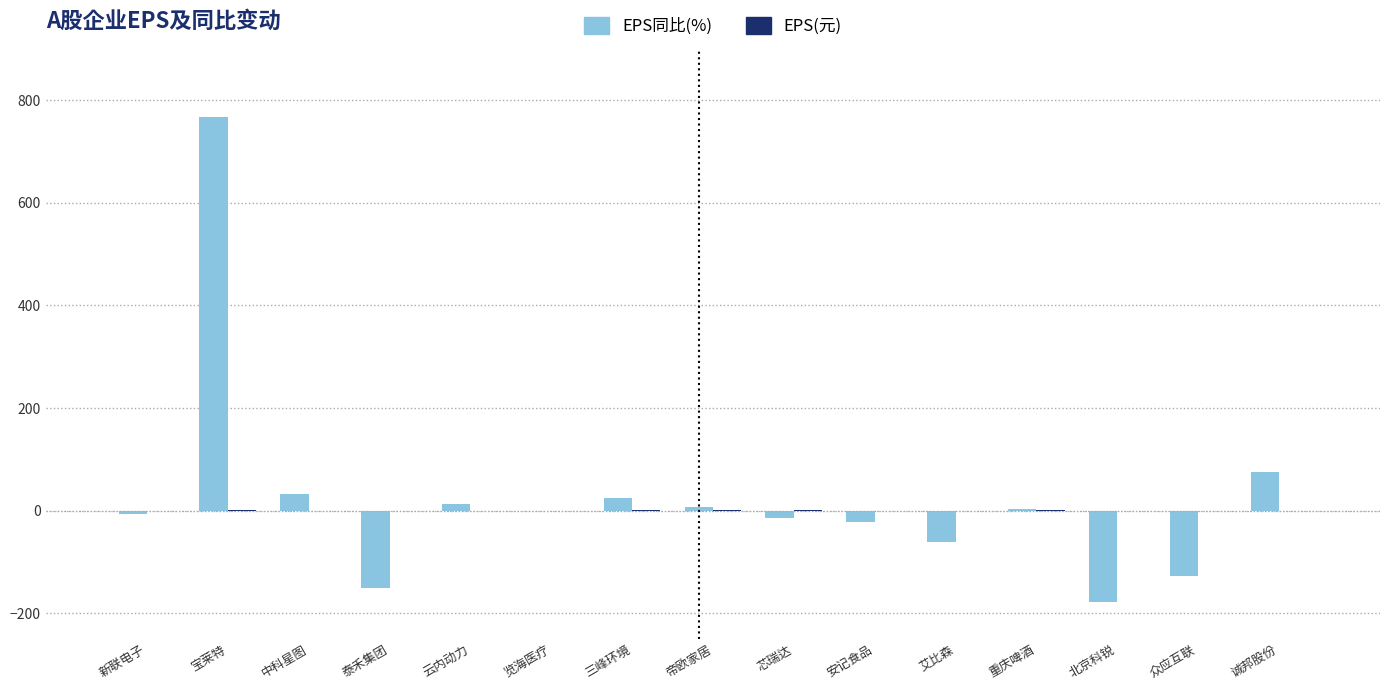

At which category is the sum across all series the highest?

宝莱特